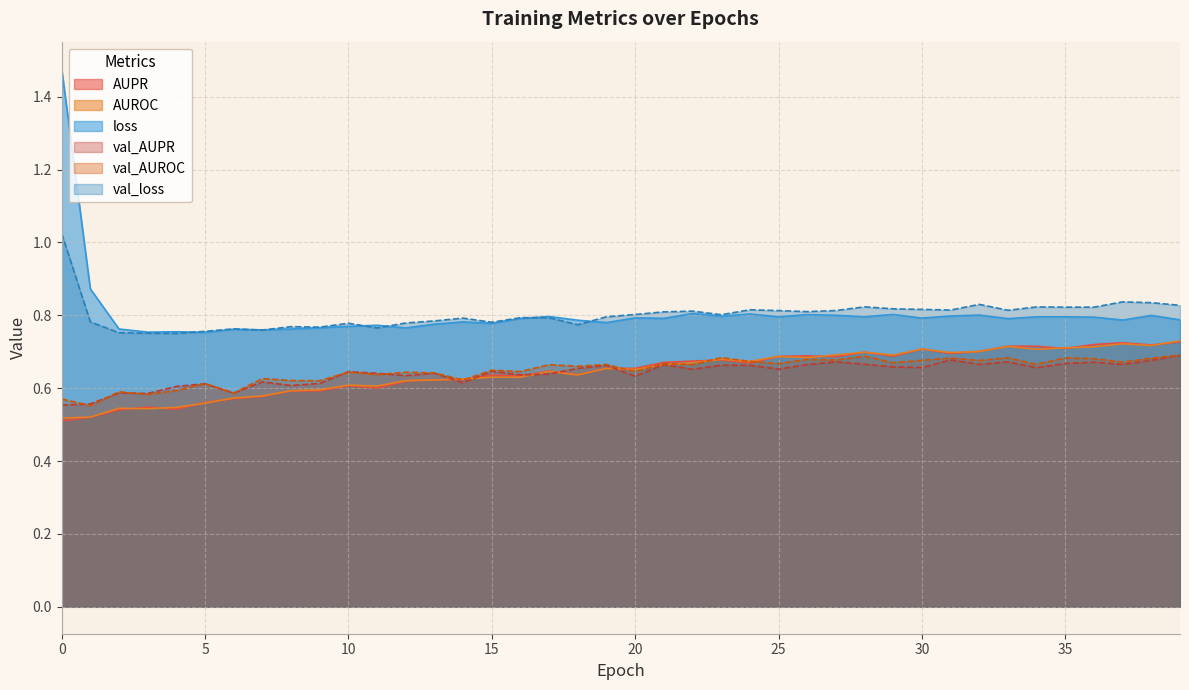

Count the number of categories in the chart.

40